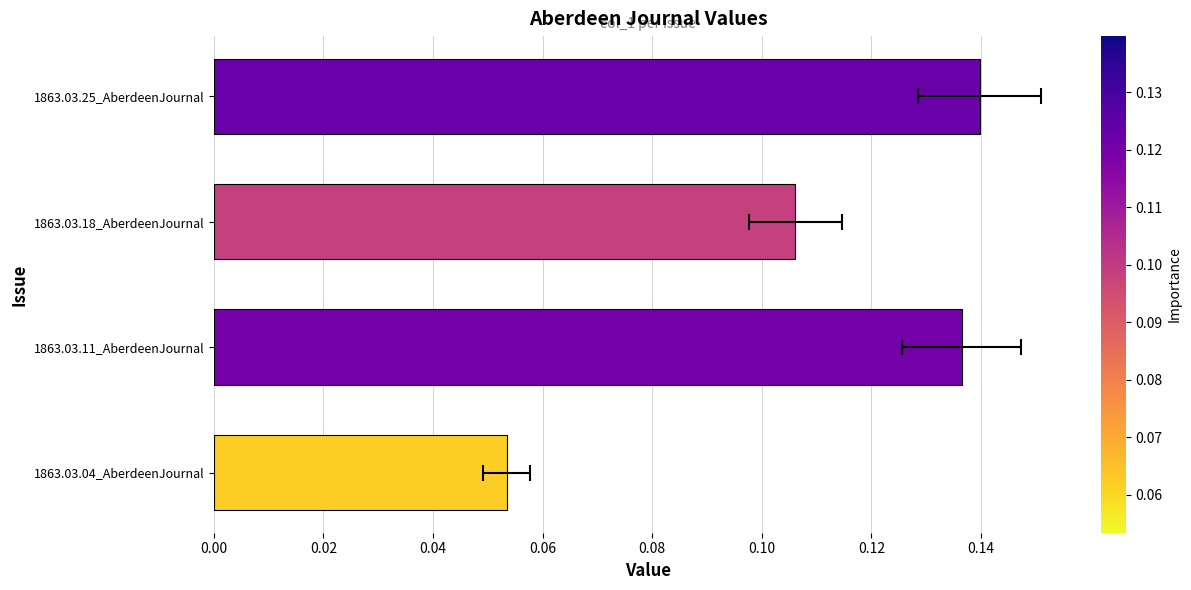

What is the average value?

0.1